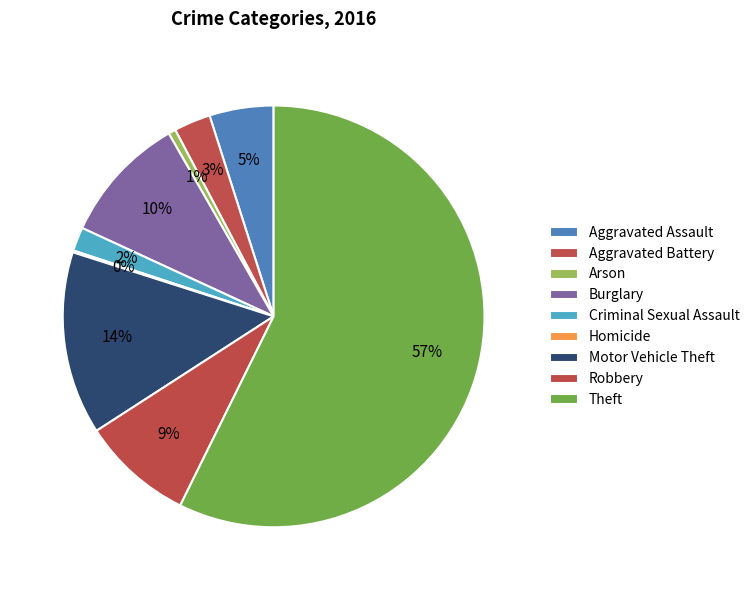

Is Arson the majority of the pie?

No